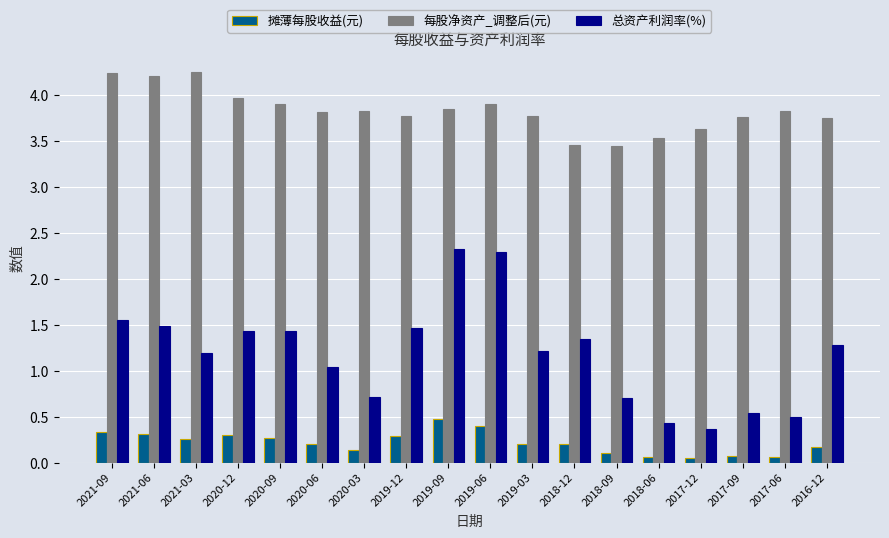

What is the sum of all 摊薄每股收益(元) values?

3.9